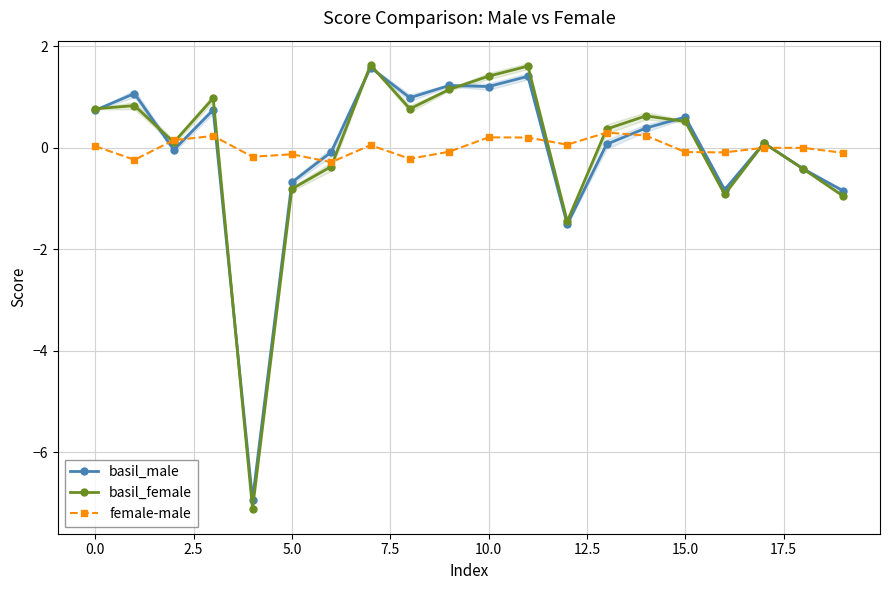

How many times do basil_female and female-male cross each other?

9